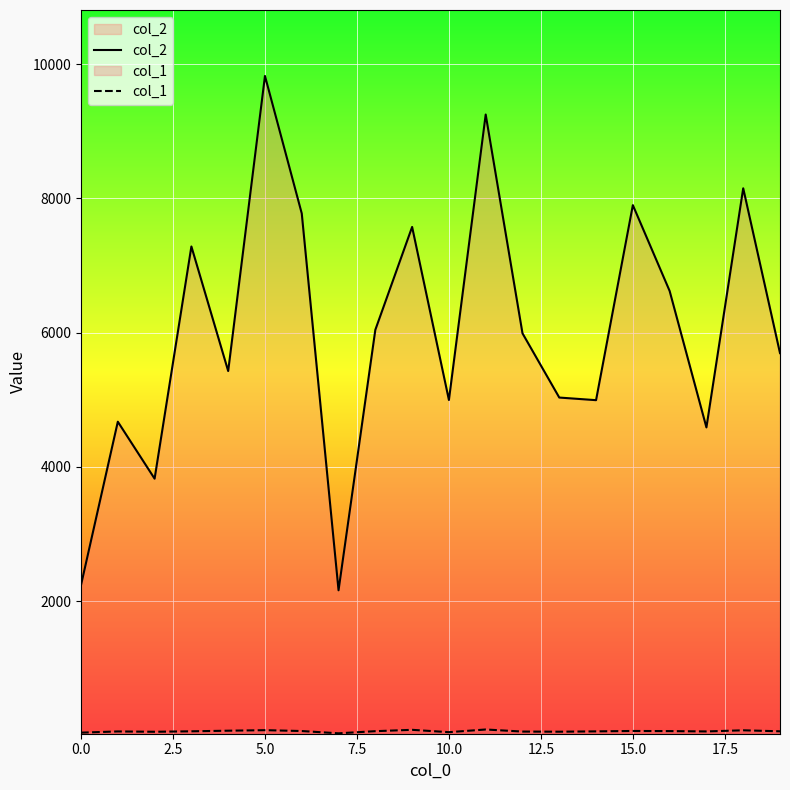

At how many categories does at least one series exceed 4337?

17